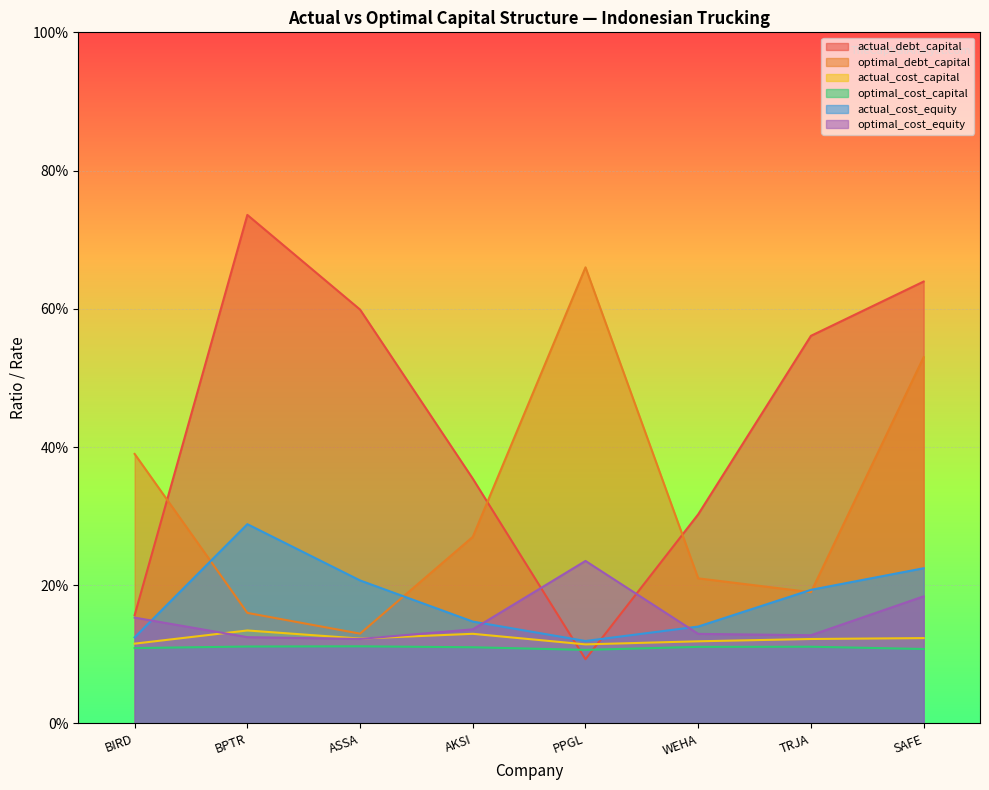

What is the difference between the maximum and minimum values in the actual_debt_capital series?

0.6